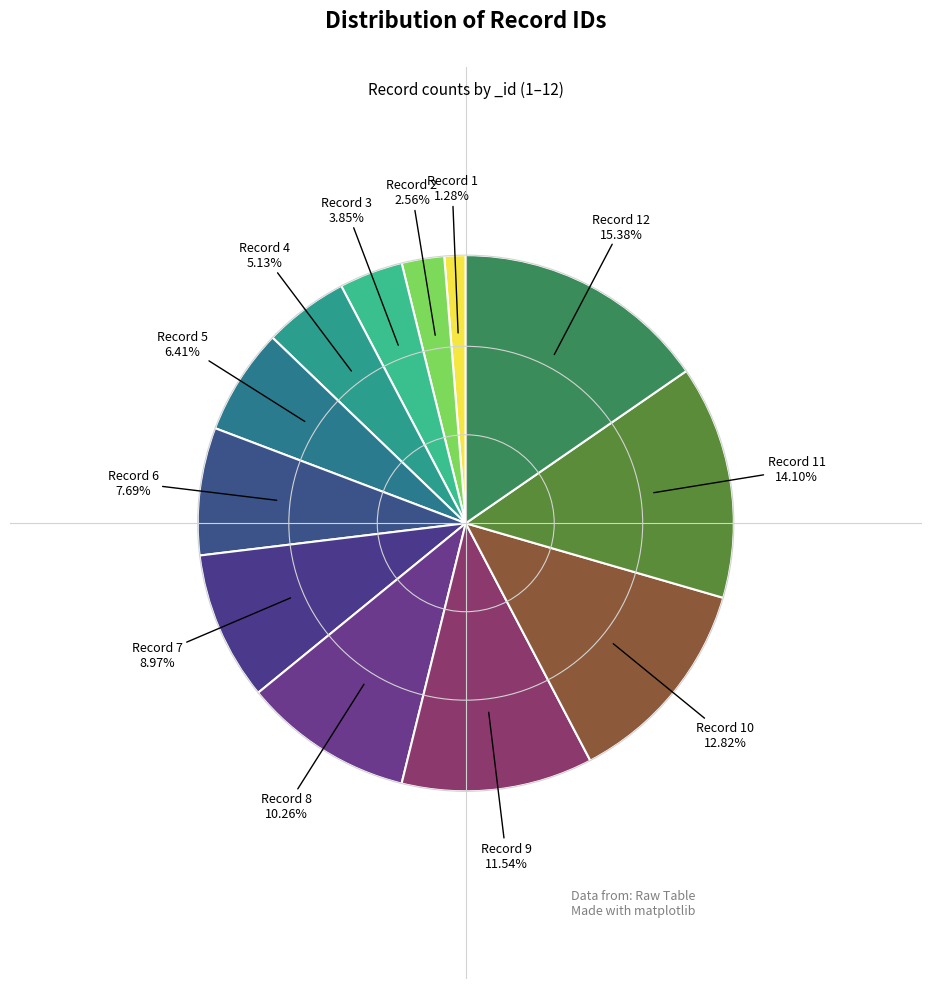

Rank the categories by value from lowest to highest.

Record 1, Record 2, Record 3, Record 4, Record 5, Record 6, Record 7, Record 8, Record 9, Record 10, Record 11, Record 12